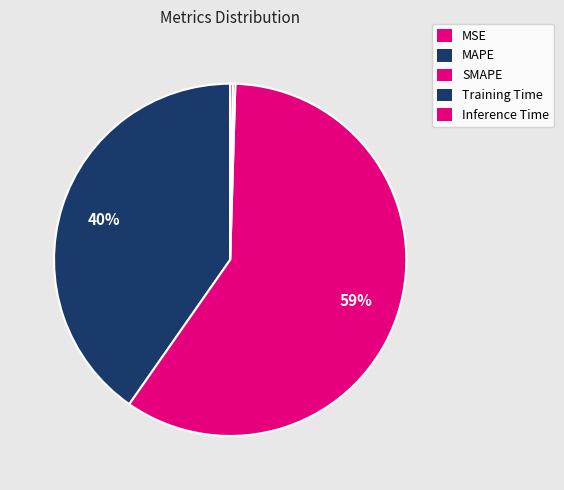

Which category has the smallest portion of the pie?

MSE